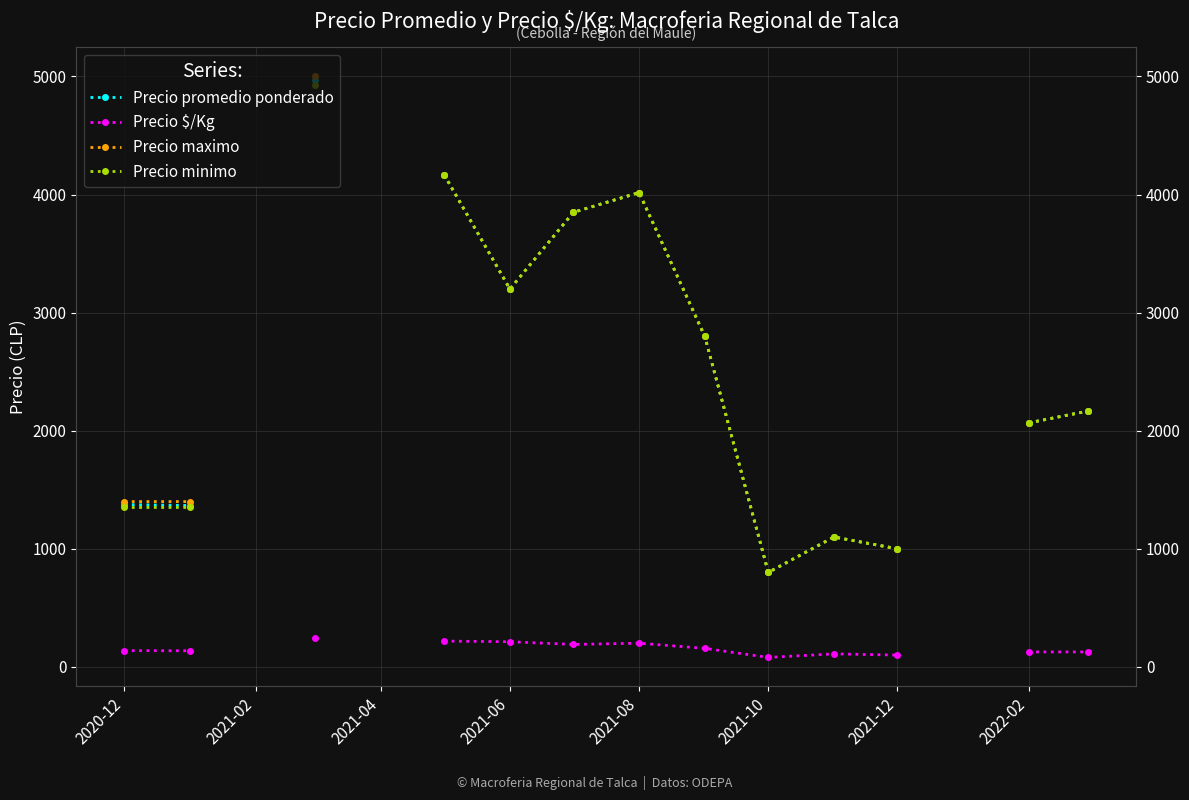

What is the approximate value of Precio promedio ponderado at 2021-02?

1366.5